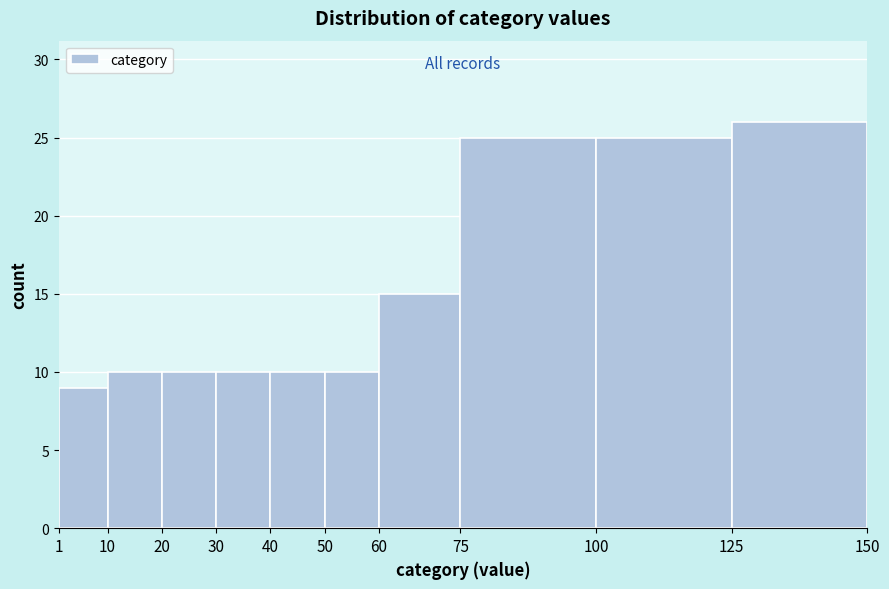

Reading left to right, list every bar in this chart as the range it spans on the x-axis followed by its height. The values are not printed on the chart, so give them approximately, as read against the axis.

1 to 10: 9
10 to 20: 10
20 to 30: 10
30 to 40: 10
40 to 50: 10
50 to 60: 10
60 to 75: 15
75 to 100: 25
100 to 125: 25
125 to 150: 26